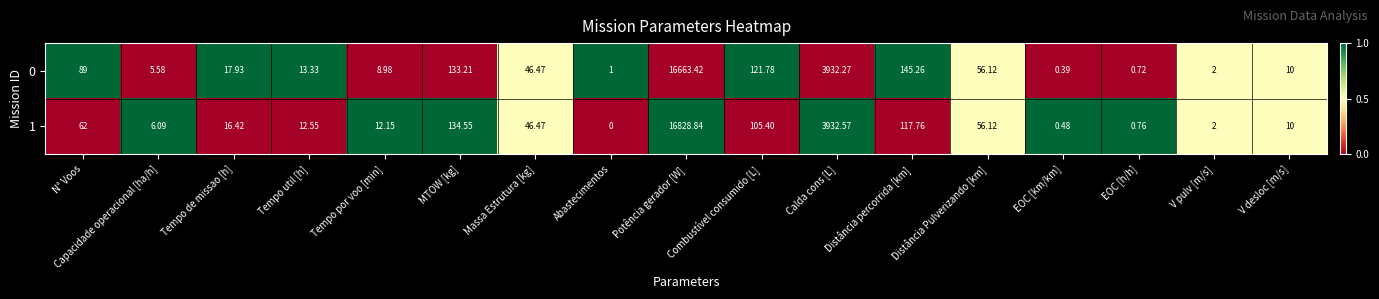

Between Abastecimentos and EOC [h/h], which series saw the biggest shift?

1